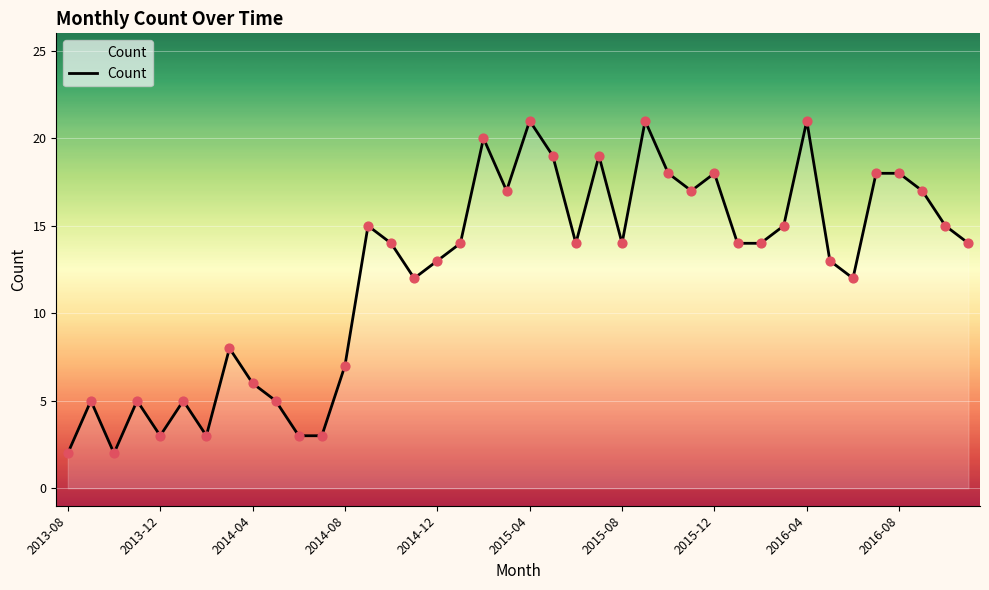

What is the difference between the maximum and minimum values?

19